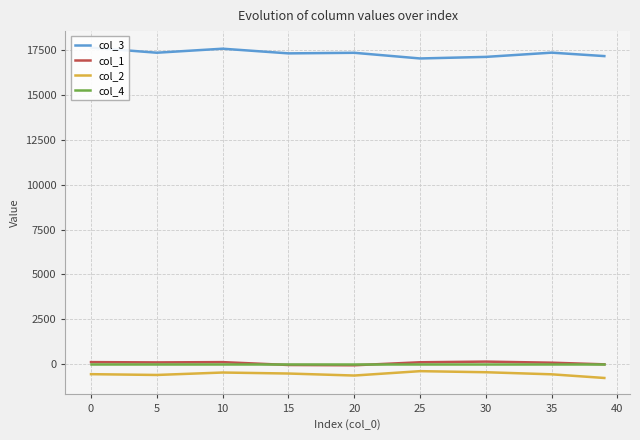

Is the value of col_4 at 20 greater than the value of col_2 at 0?

Yes